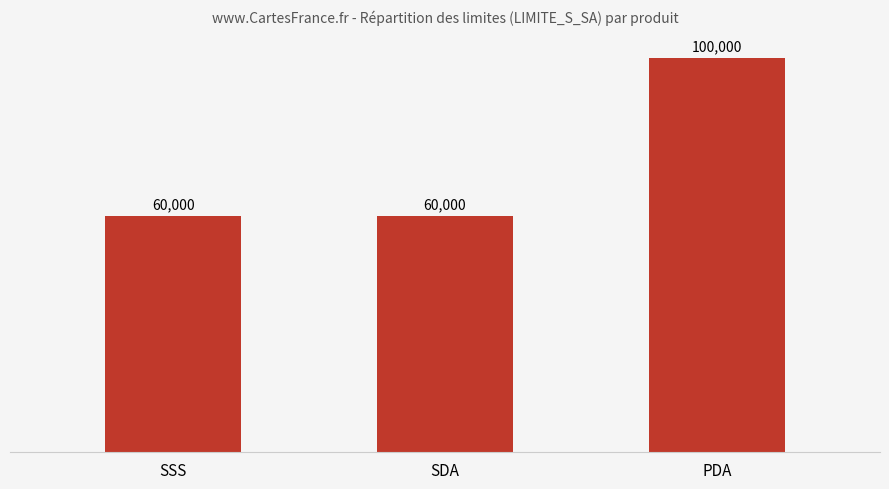

Reading right to left, what are all the values shown in this chart?

100000	60000	60000